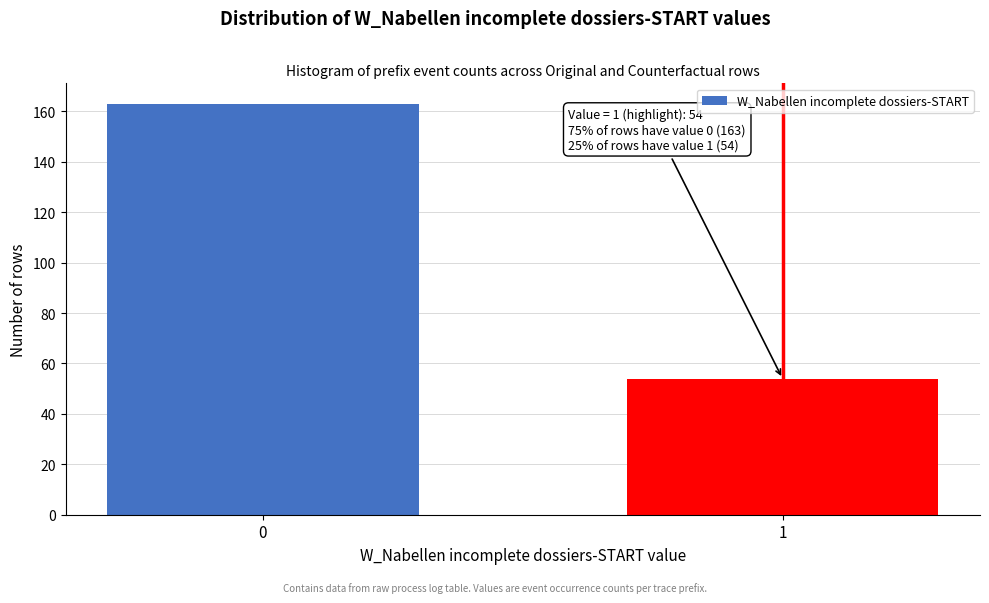

Reading right to left, transcribe all the data shown in this chart.

54	163